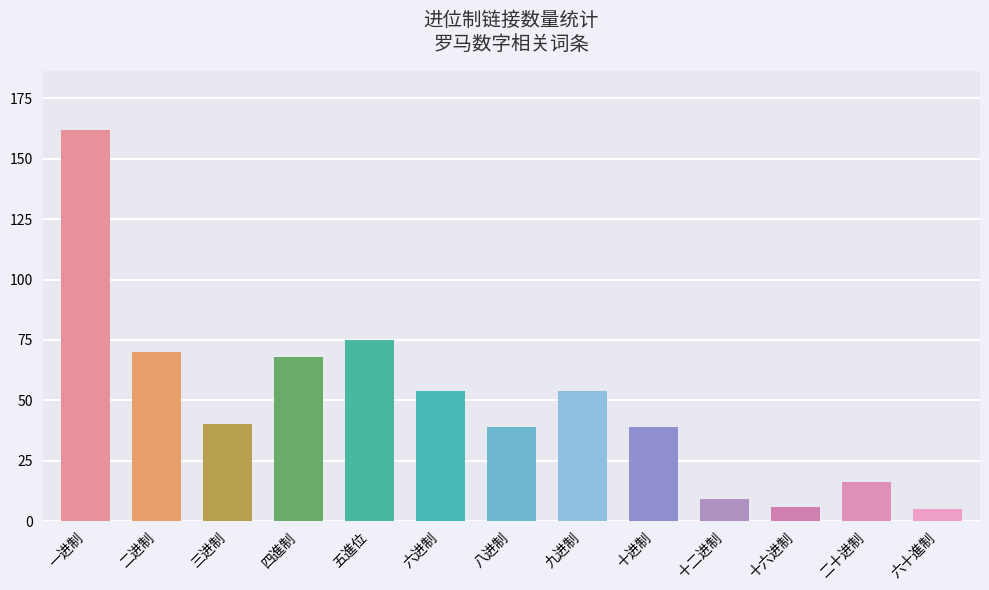

Is it true that the value at 四進制 is 44?

False